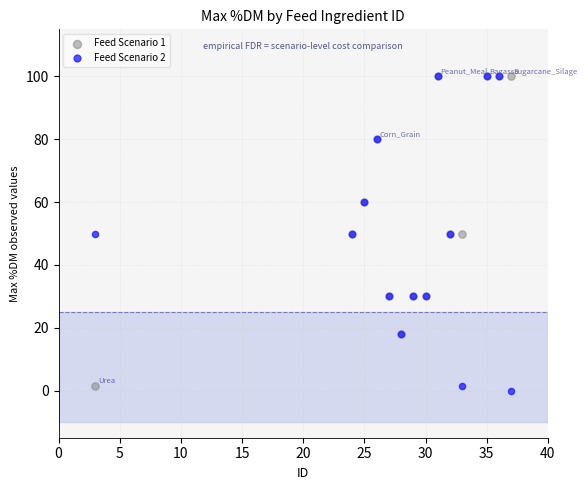

What are all the series names shown in the legend?

Feed Scenario 1, Feed Scenario 2